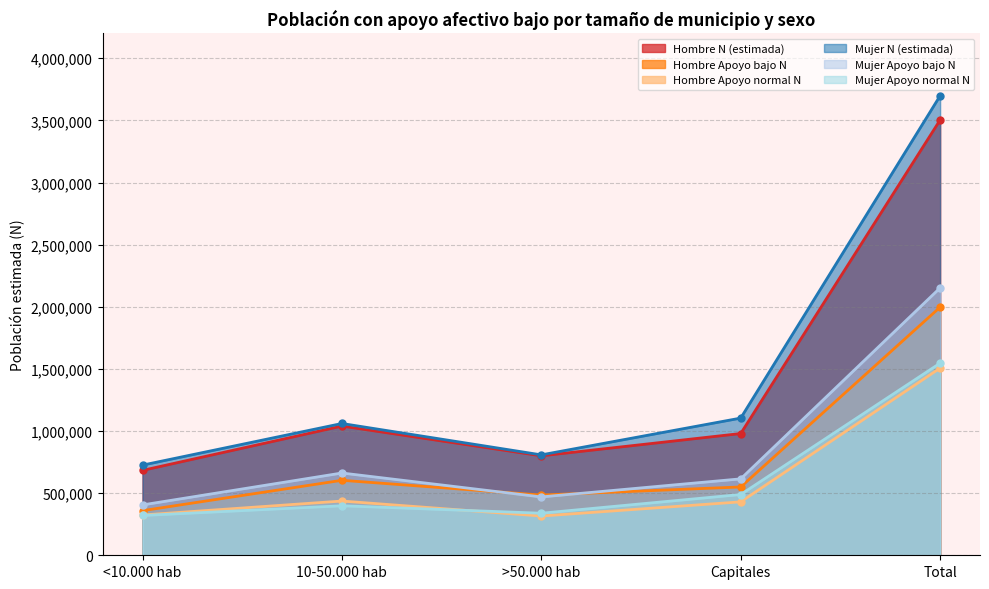

True or false: Hombre N (estimada) and Mujer Apoyo normal N cross at least once.

False